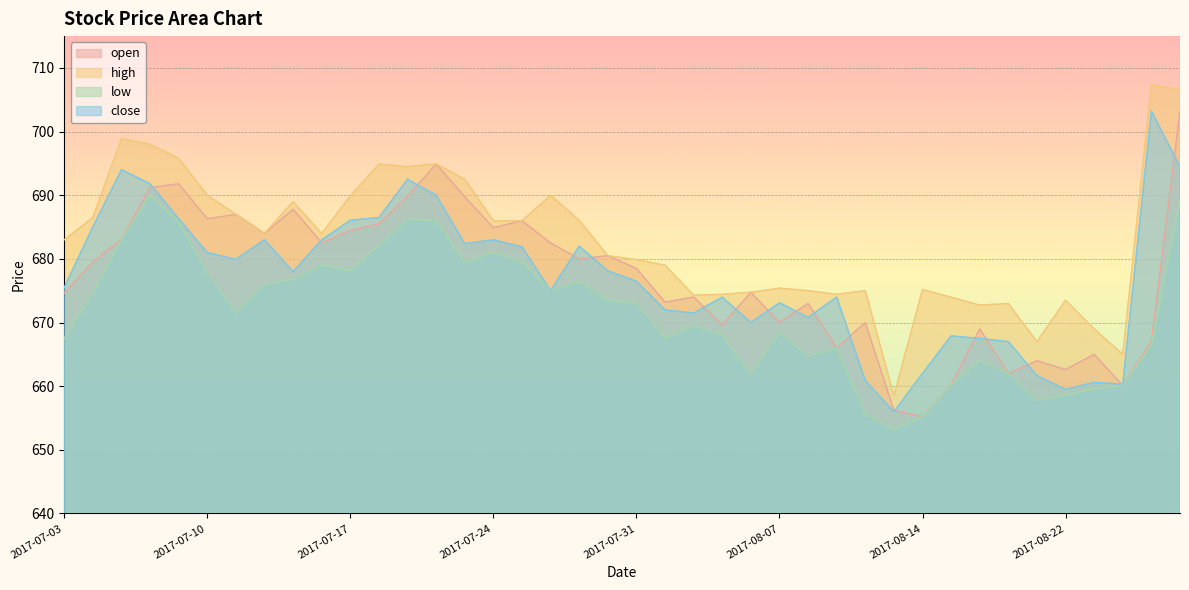

The open series shows 686.3 at 2017-07-10. True or false?

True